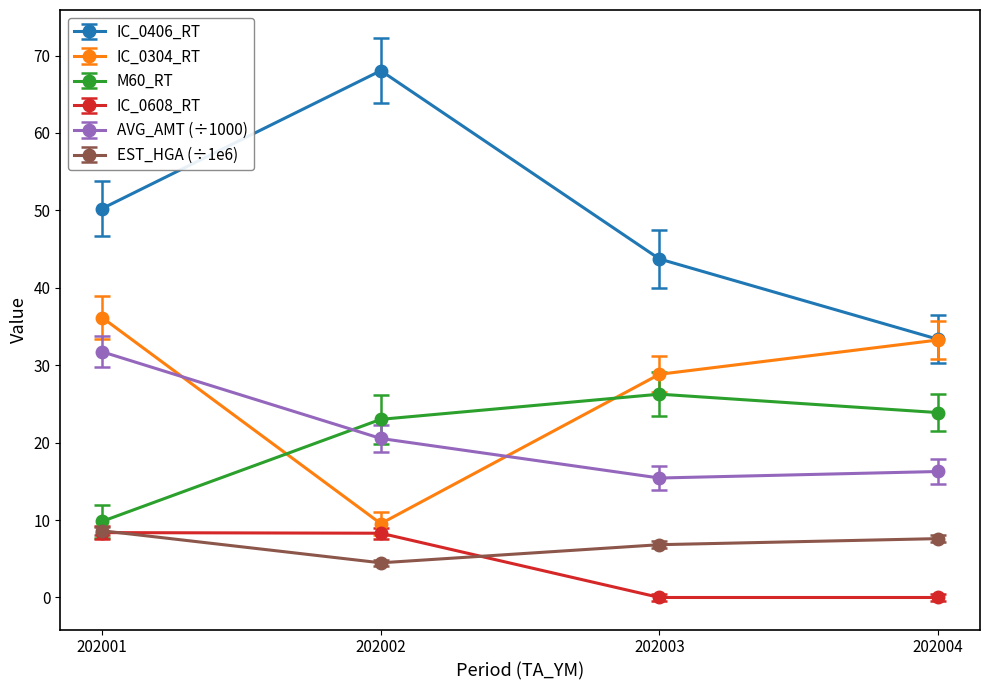

At which category does IC_0406_RT reach its first local peak?

202002